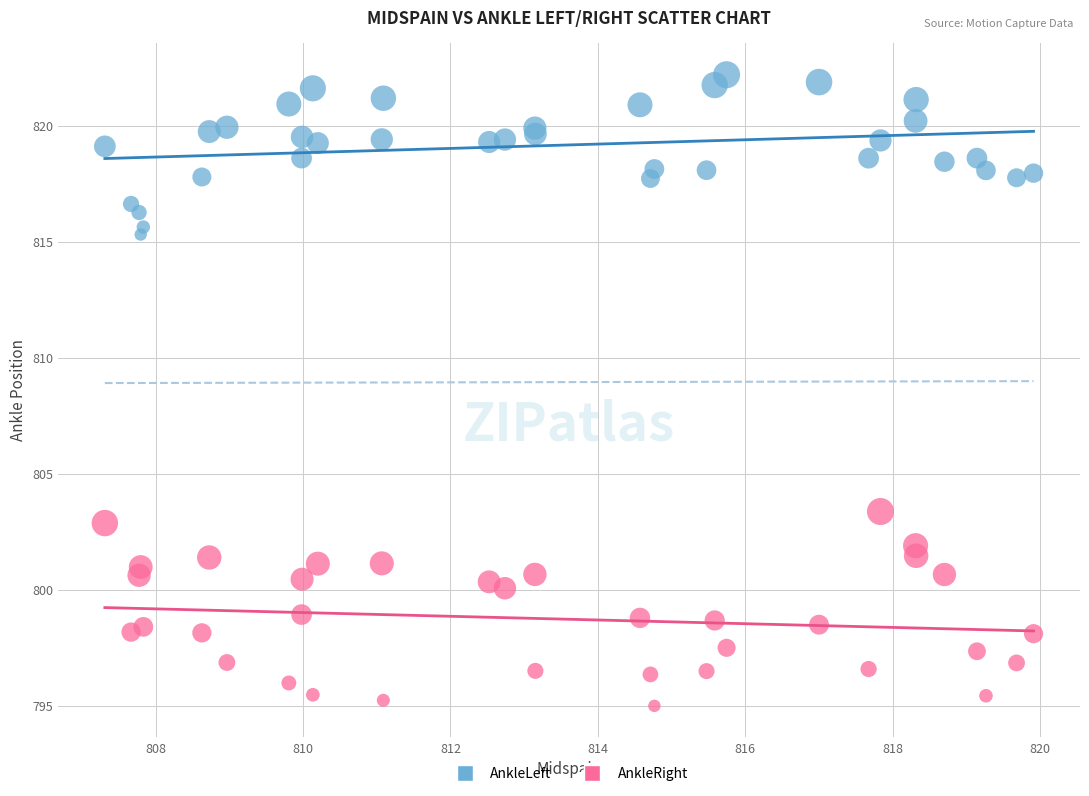

Which series reaches the minimum Y coordinate?

AnkleRight